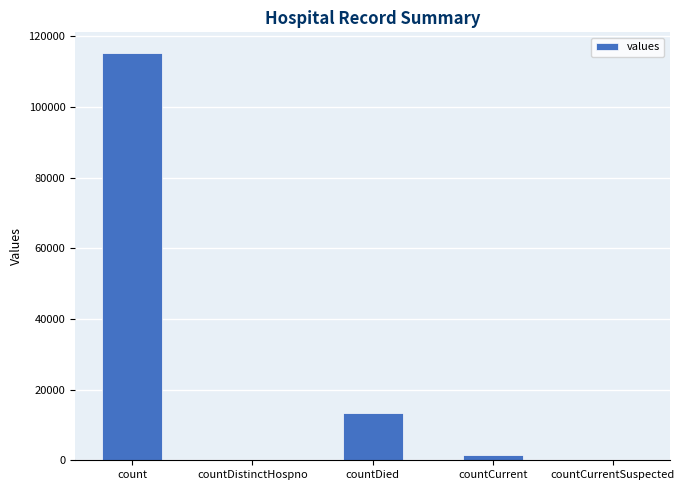

What is the average value?

26021